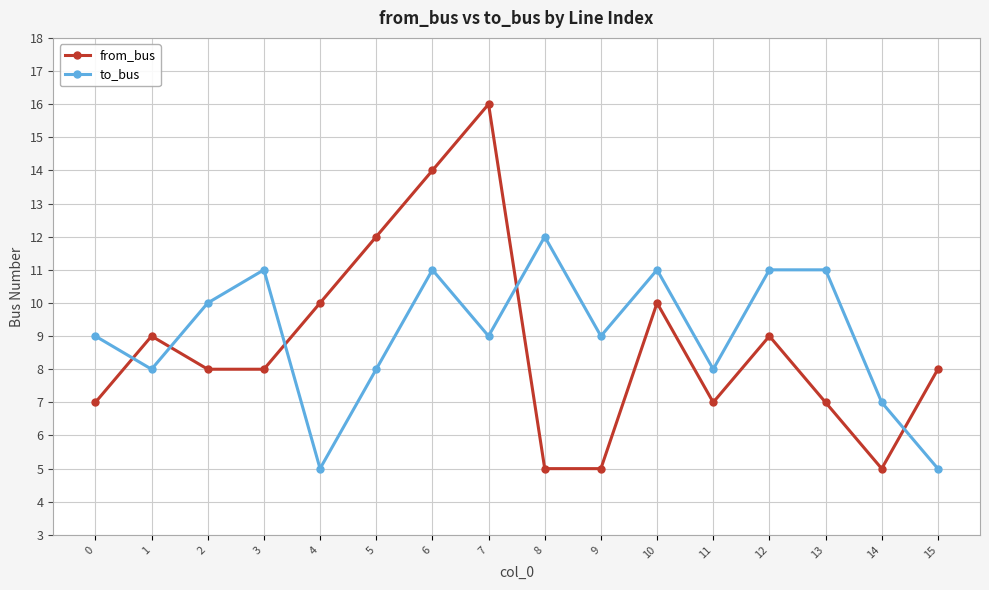

Is the value of to_bus at 6 greater than the value of from_bus at 10?

Yes